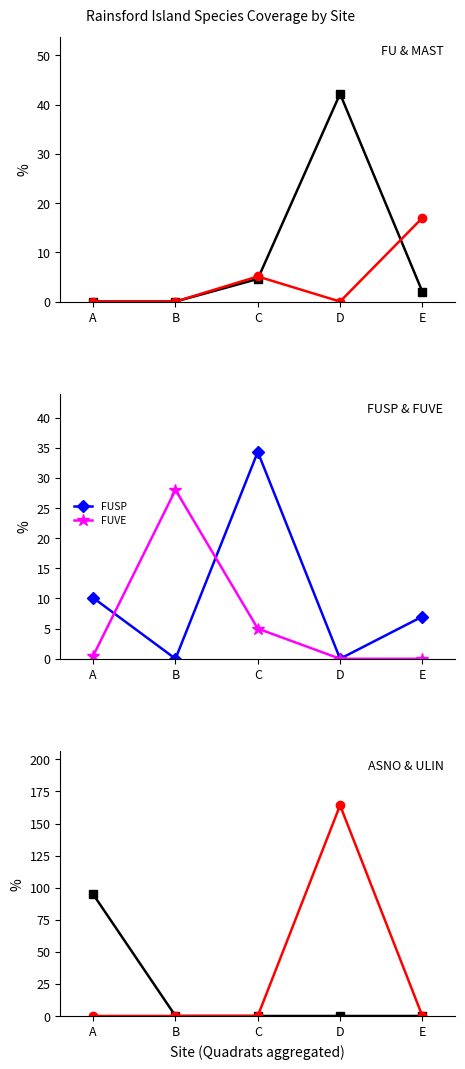

Which label corresponds to the smallest value in the chart?

A